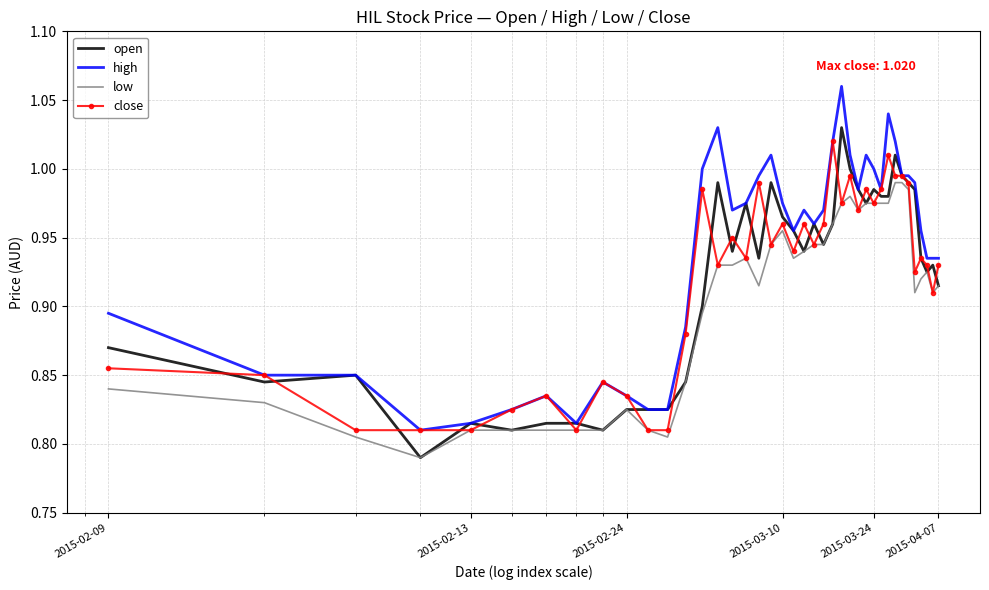

Which series has the largest total across all categories?

high